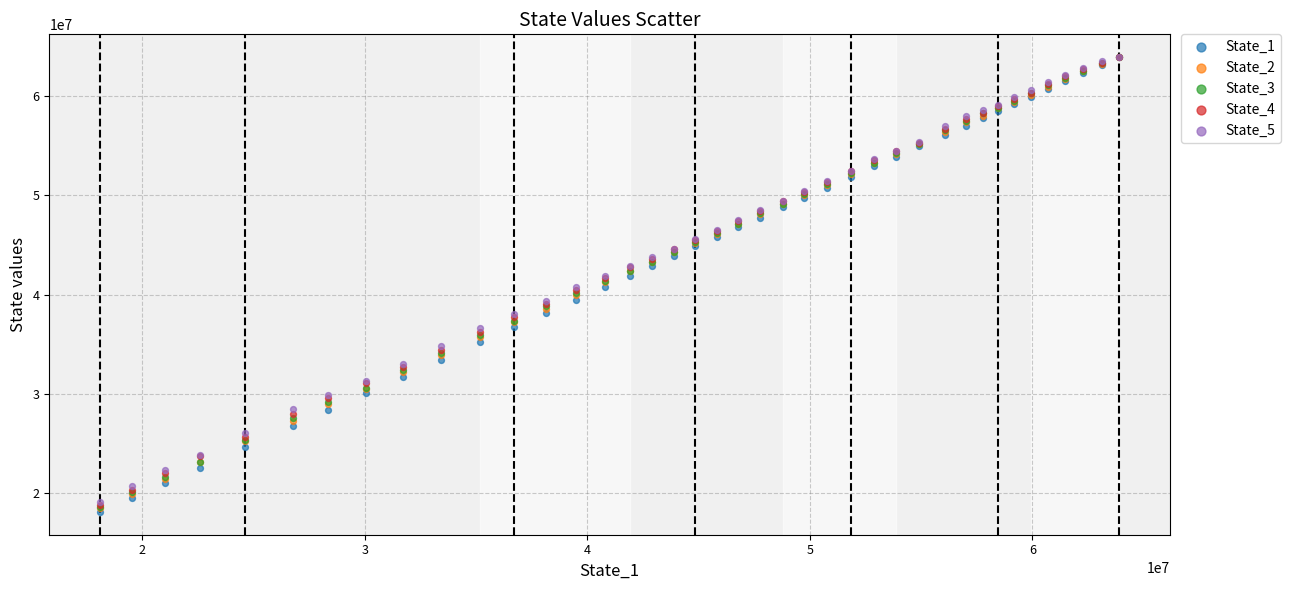

Which series has the largest Y range (max minus min)?

State_1